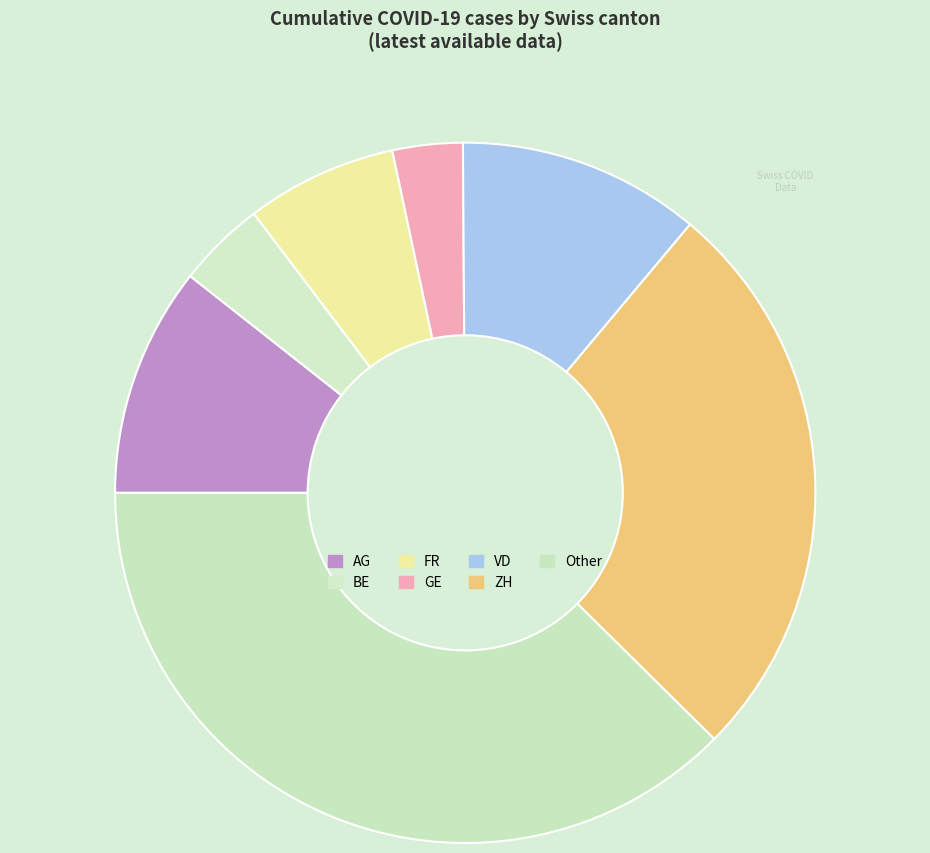

Rank the categories by value from highest to lowest.

Other, ZH, VD, AG, FR, BE, GE